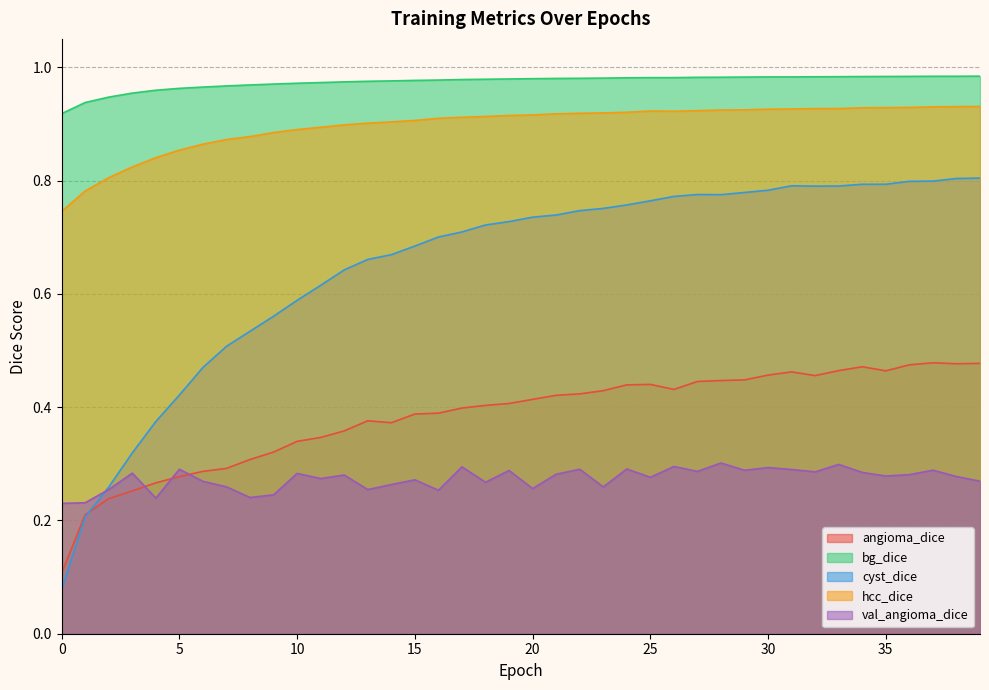

True or false: angioma_dice and bg_dice cross at least once.

False